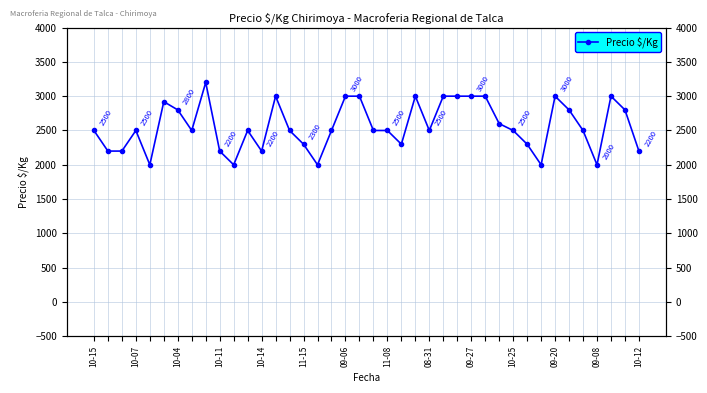

Approximately how many times larger is the value at 36 compared to 26?

0.7